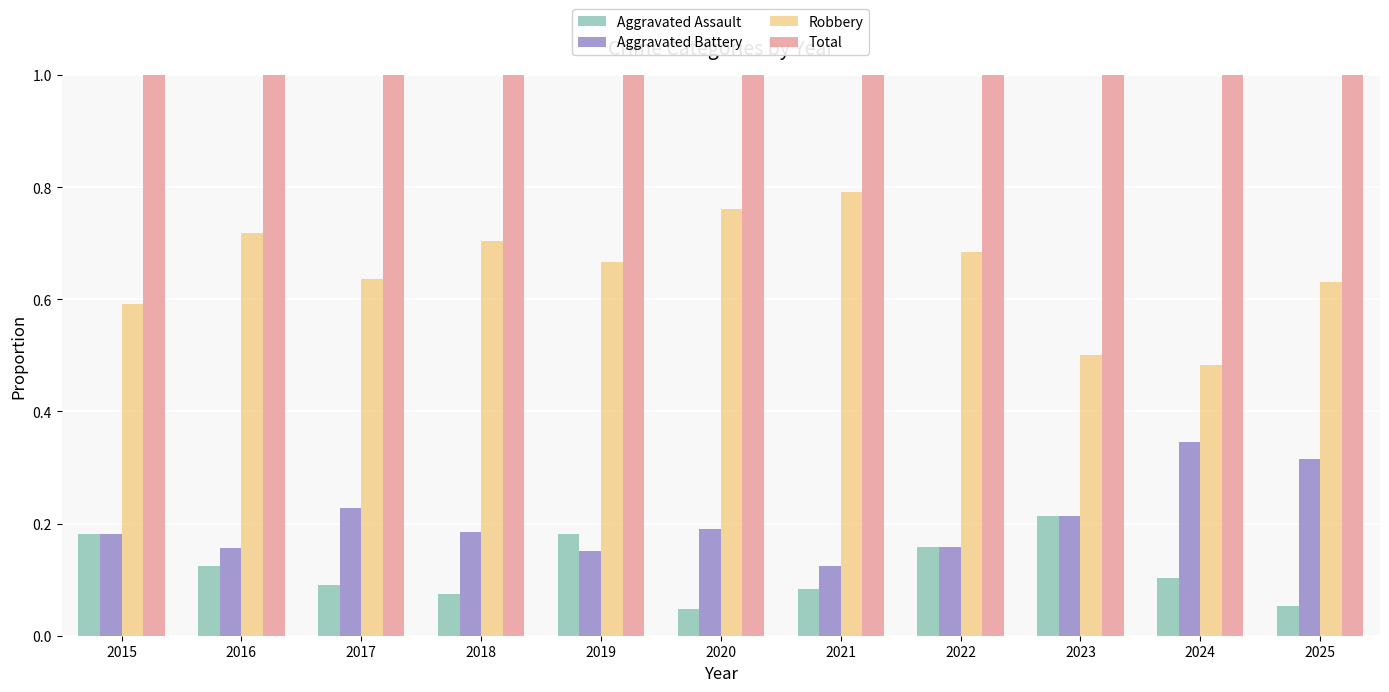

What is the maximum value shown in the chart?

1.0